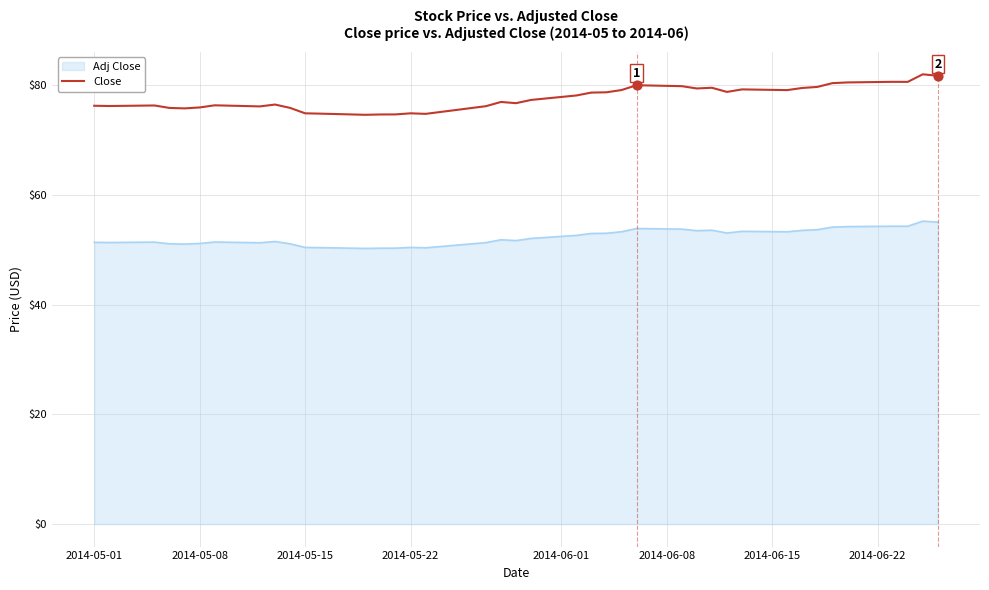

Which series has the widest spread of values?

Close